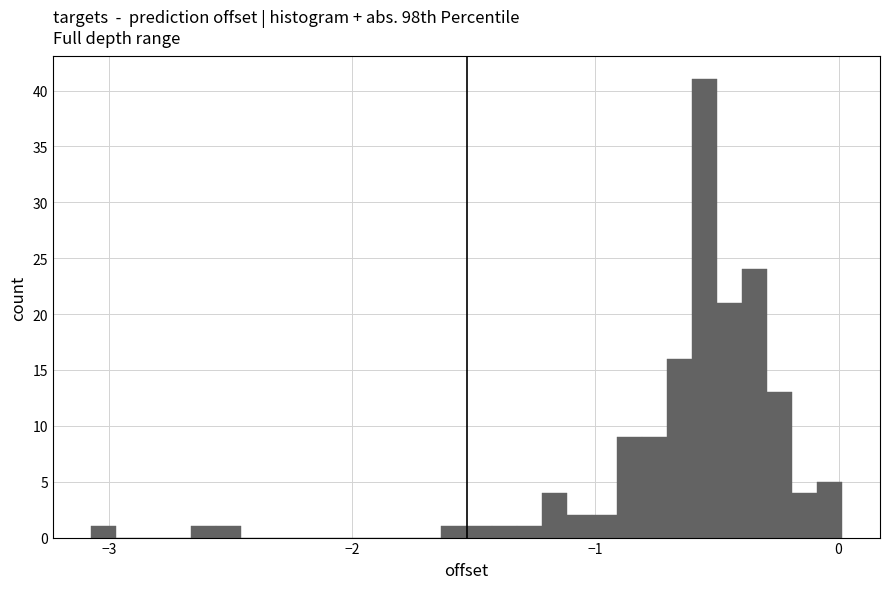

Around what value on the x-axis is the tallest bar? Give the approximate position of its centre, as read against the axis.

-0.6